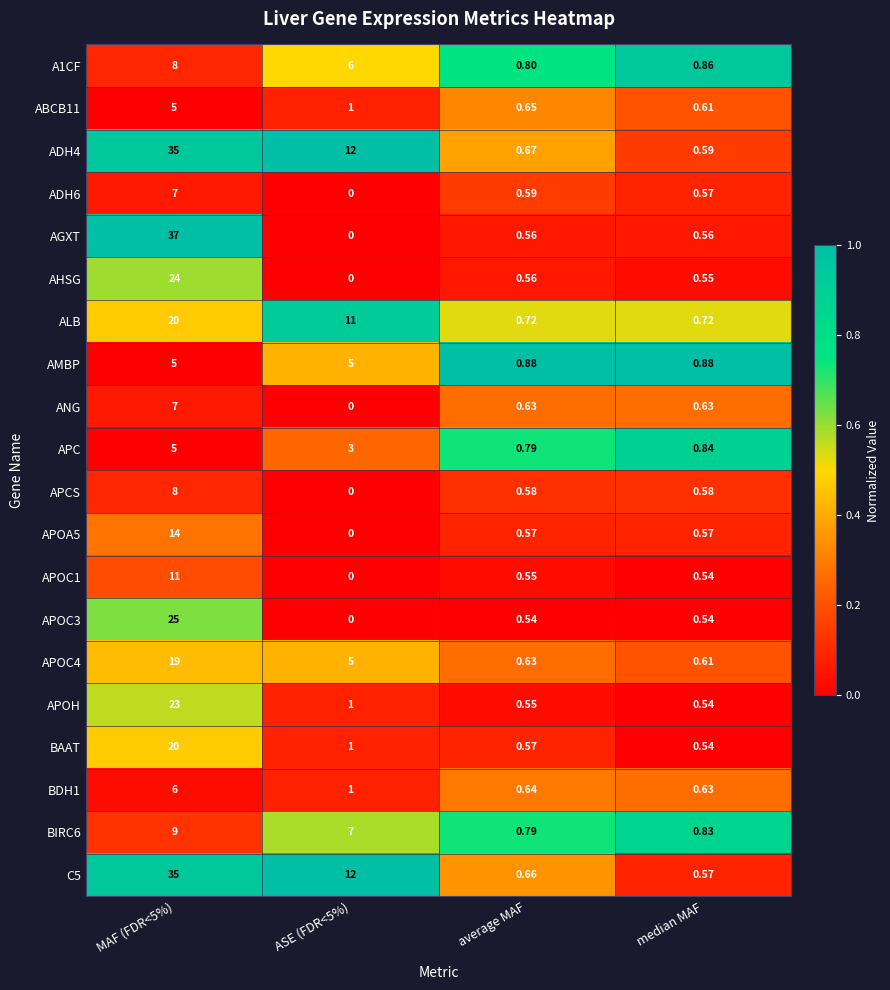

Is the value of BIRC6 at average MAF greater than the value of ADH6 at ASE (FDR<5%)?

Yes